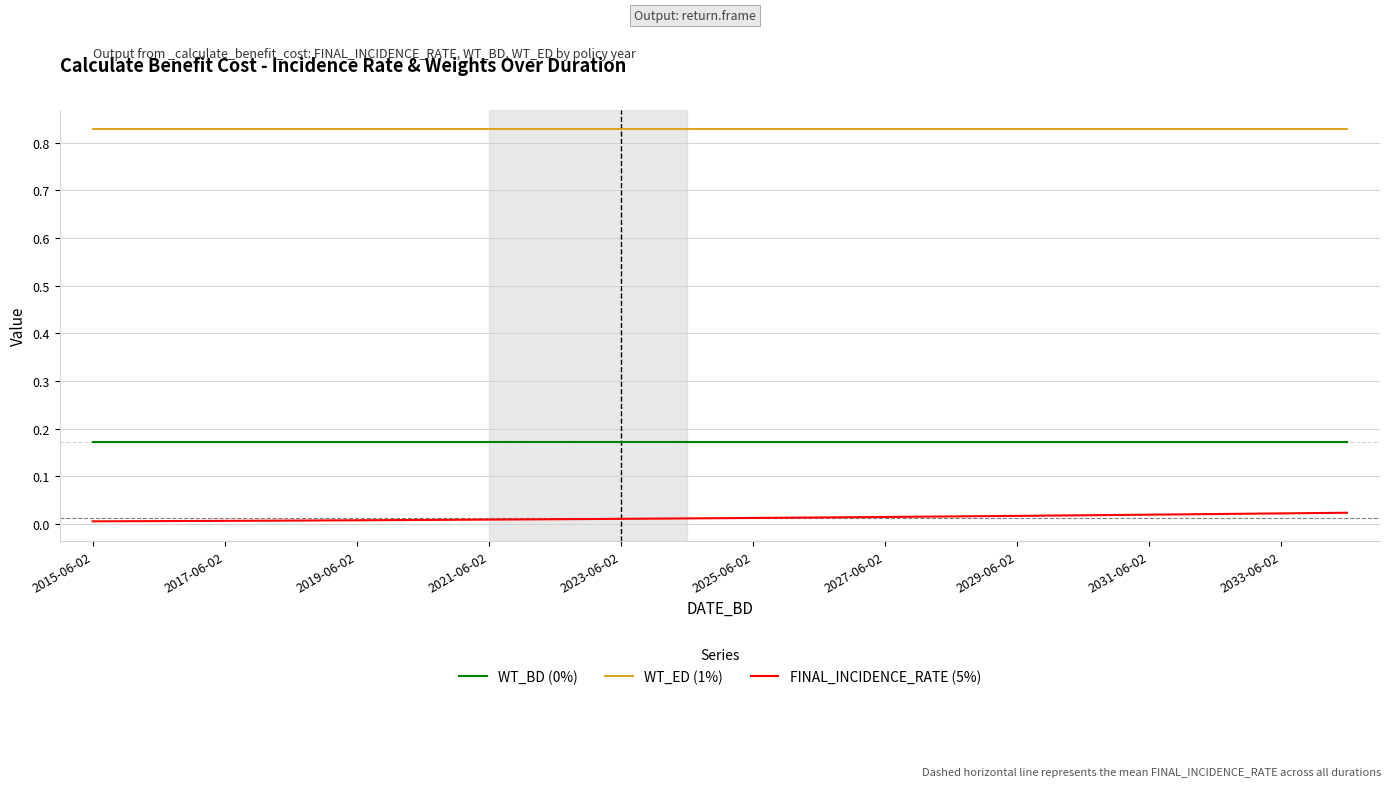

True or false: WT_BD (0%) and WT_ED (1%) cross at least once.

False